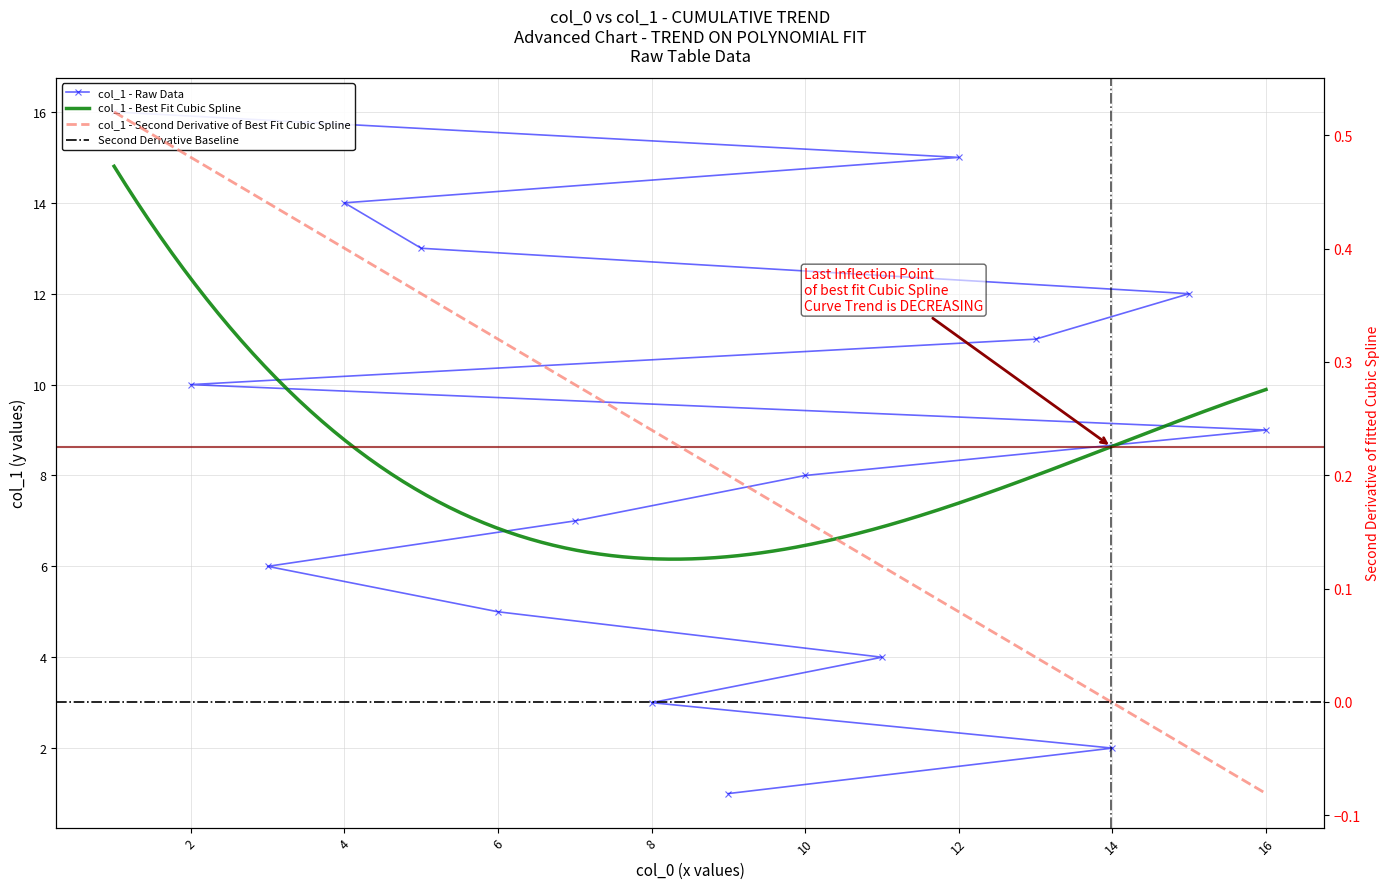

Which has a higher value, 9 or 2?

2